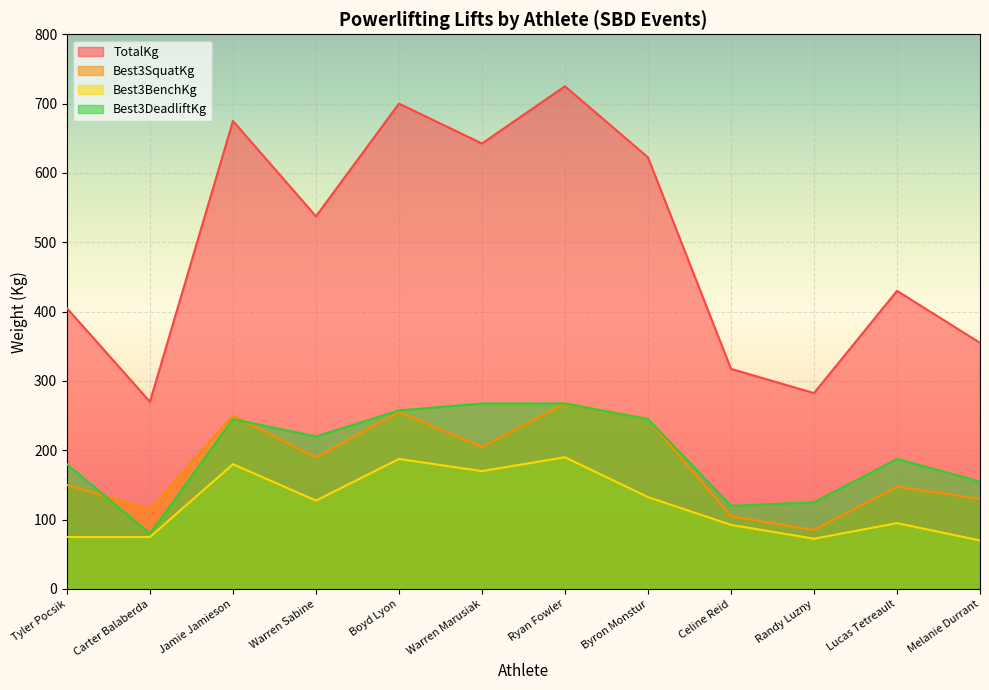

Rank the series at Jamie Jamieson from highest to lowest value.

TotalKg, Best3SquatKg, Best3DeadliftKg, Best3BenchKg